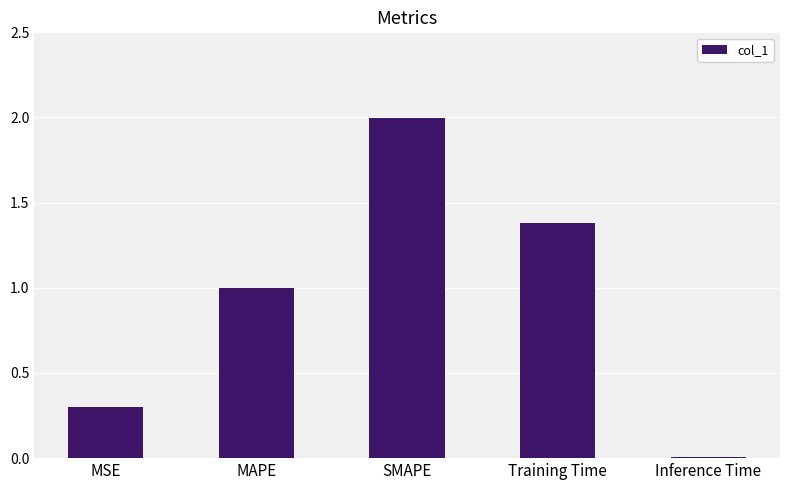

Count the number of categories in the chart.

5